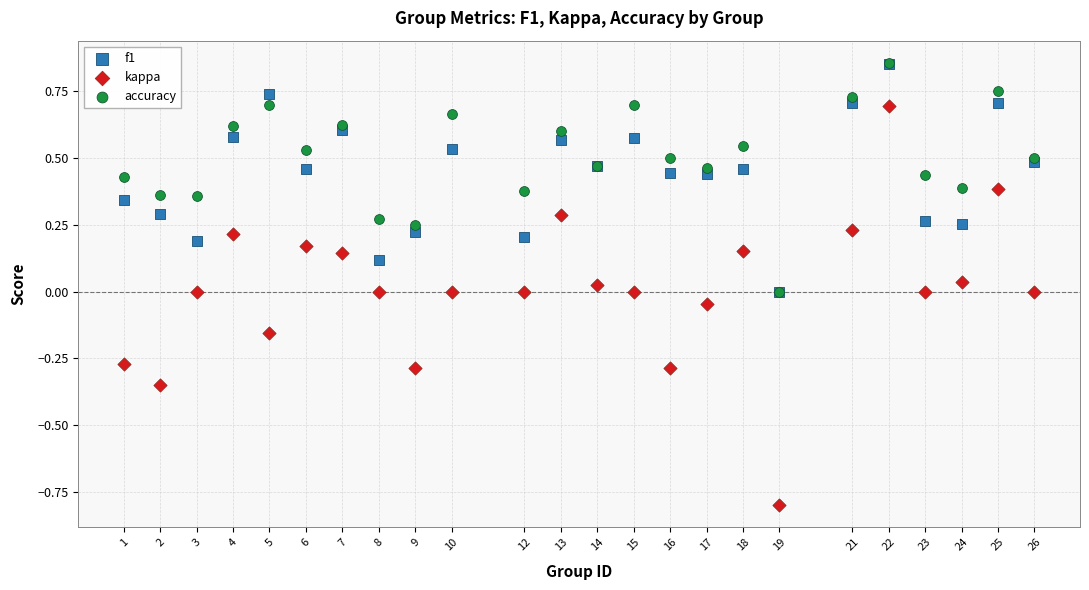

What are all the series names shown in the legend?

f1, kappa, accuracy